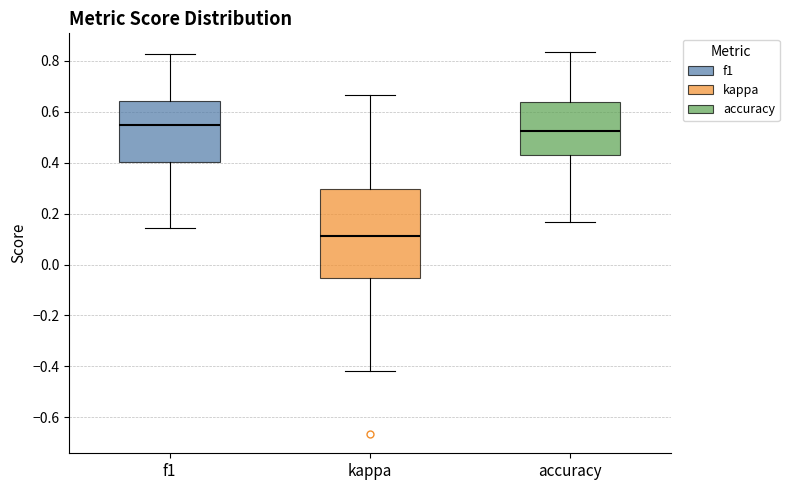

Comparing the boxes themselves (not the whiskers), which one is the tallest?

kappa